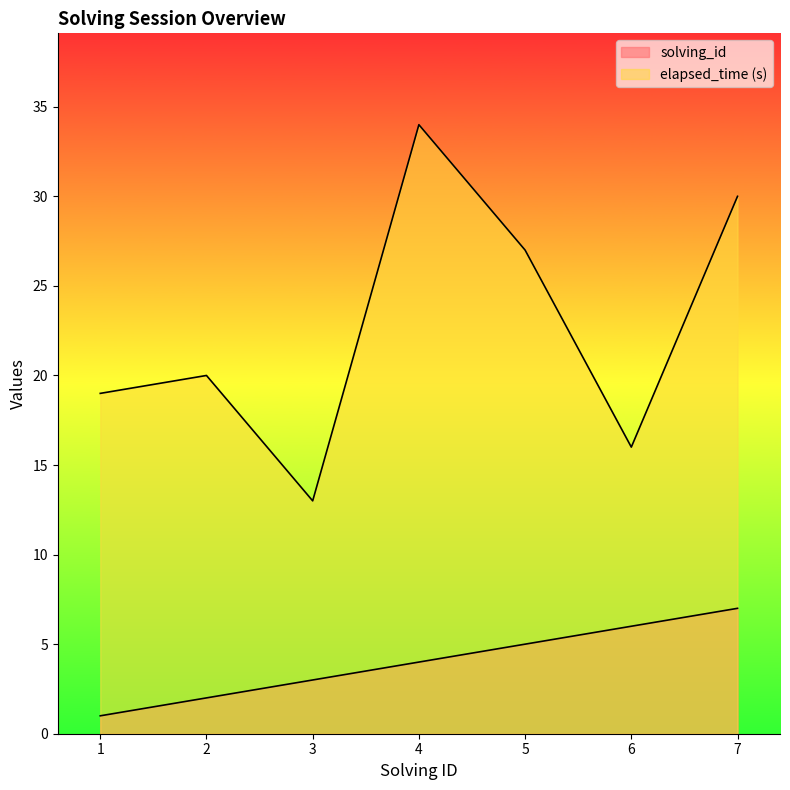

How many elapsed_time values are between 16 and 30?

5